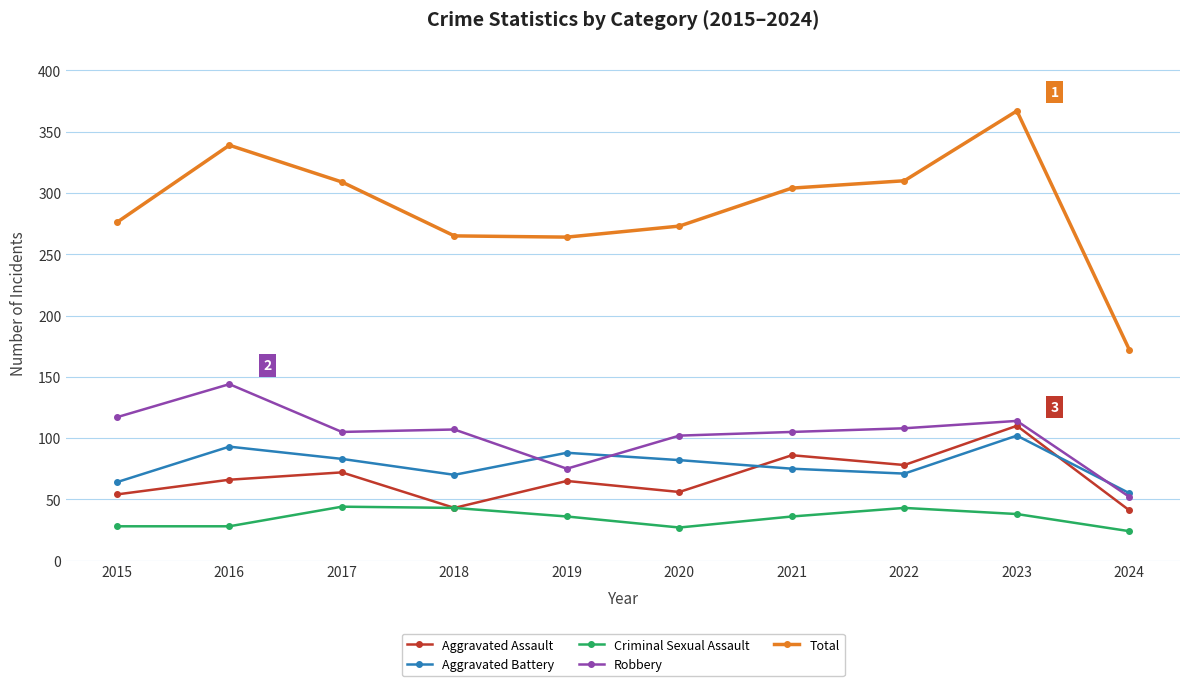

What is the difference between the maximum and minimum values in the Criminal Sexual Assault series?

20